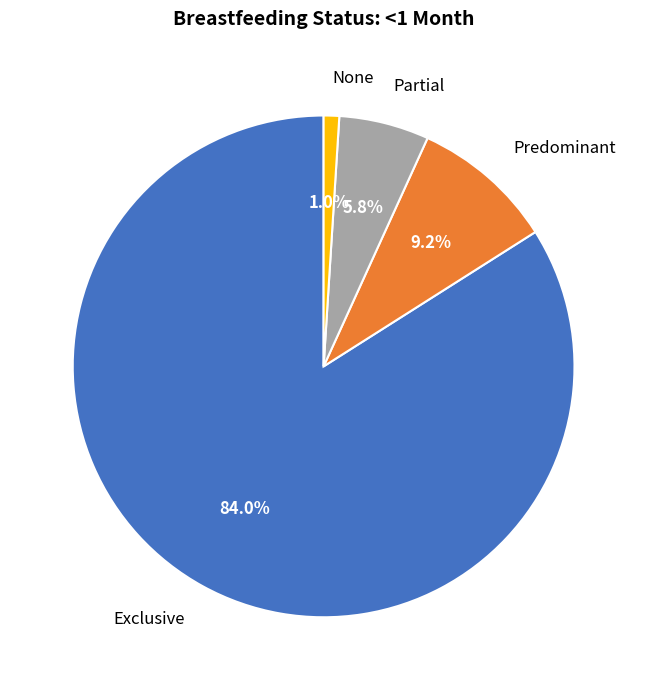

Which has a higher value, None or Exclusive?

Exclusive